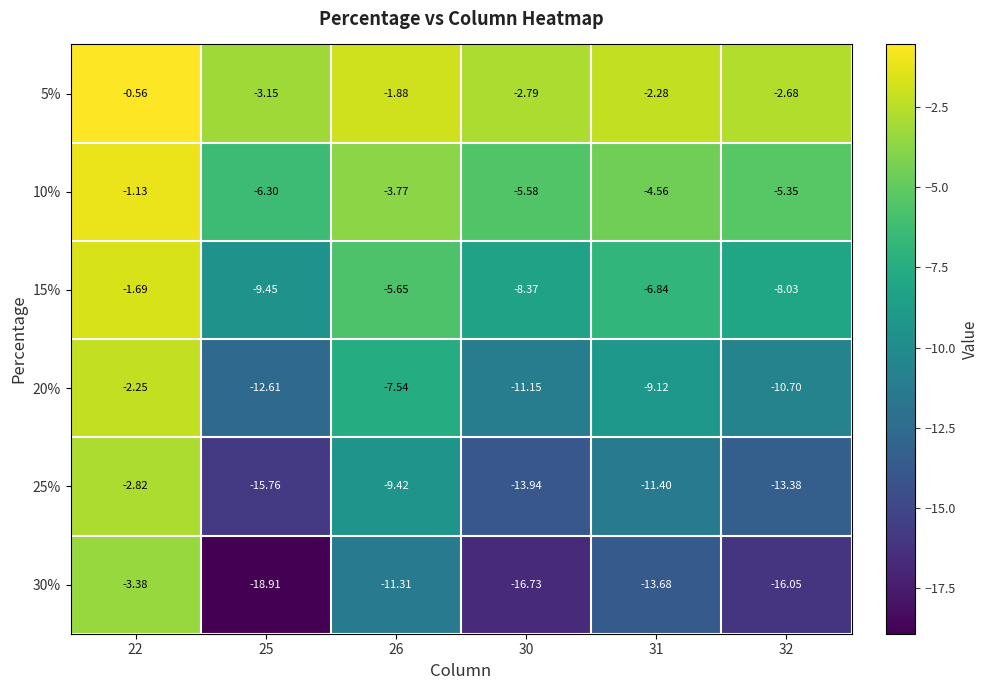

Is the value of 25% at 22 greater than the value of 5% at 22?

No